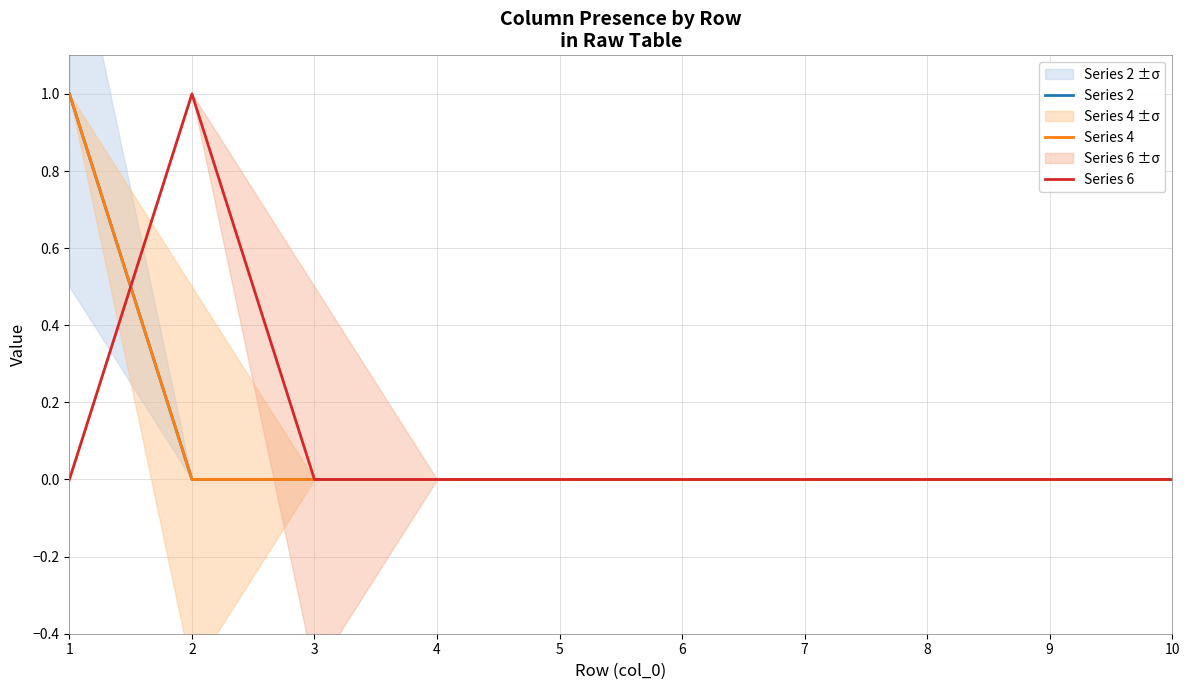

What are all the series names shown in the legend?

Series 2, Series 4, Series 6